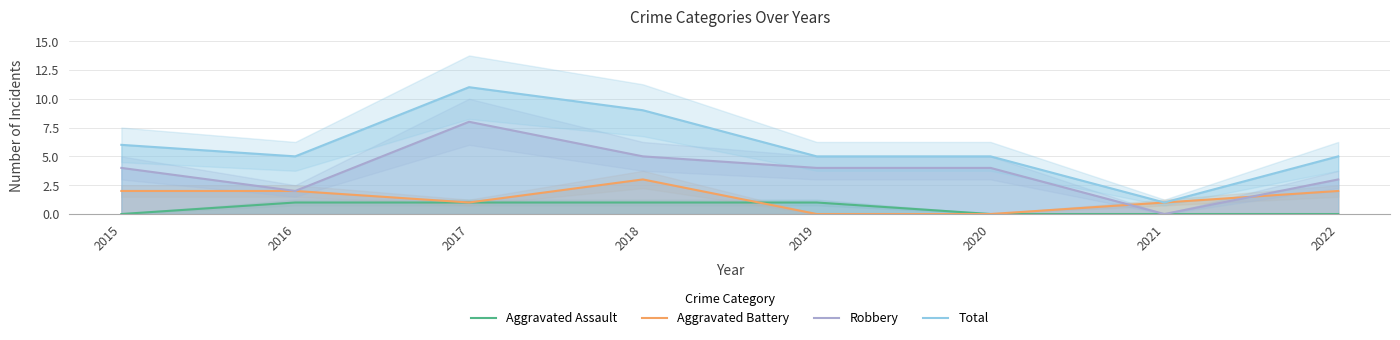

True or false: Aggravated Assault has more than 0 points higher than both neighbors.

False